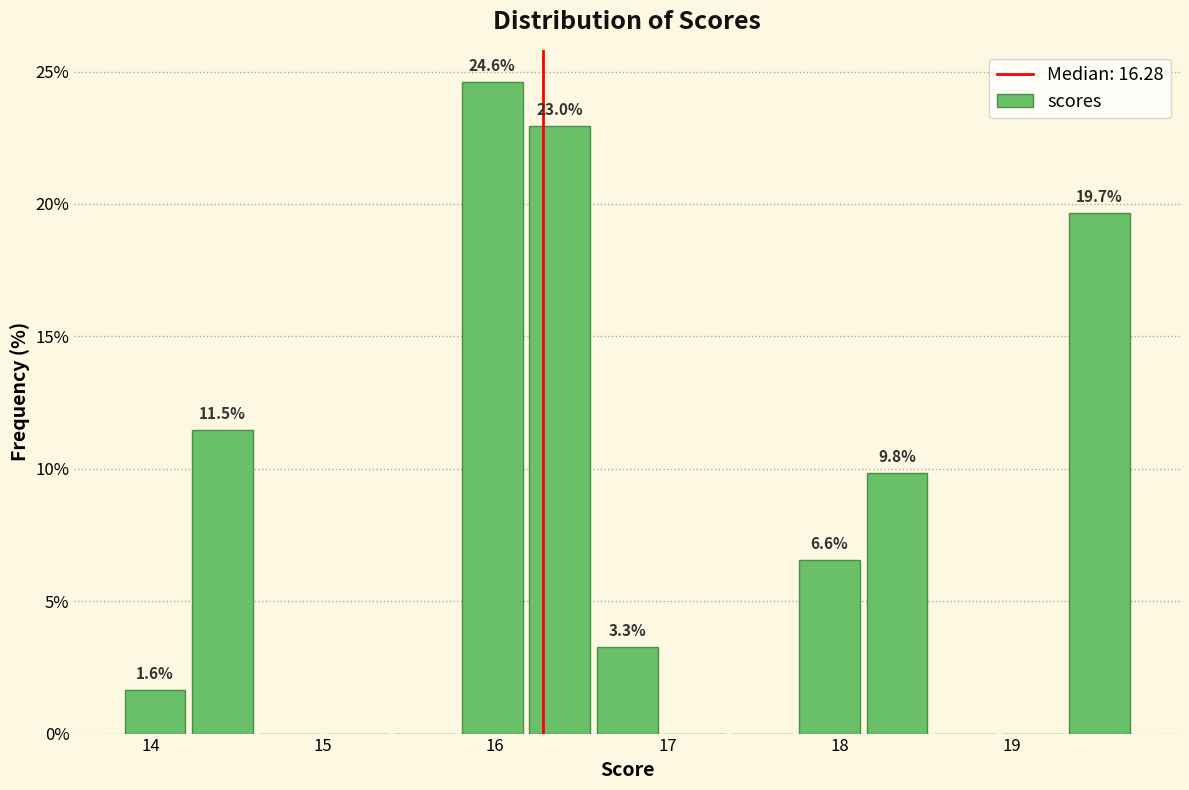

Around what value on the x-axis is the tallest bar? Give the approximate position of its centre, as read against the axis.

16.0